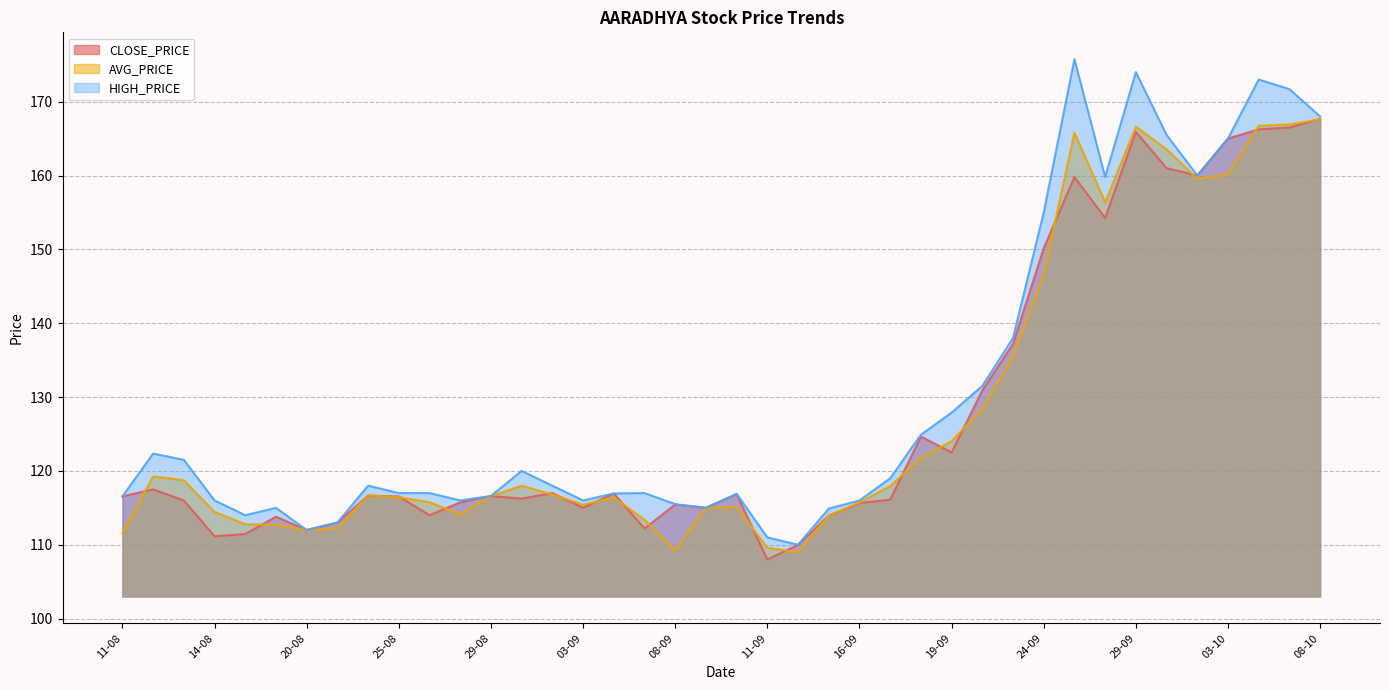

At which label is HIGH_PRICE closest to 142?

23-09